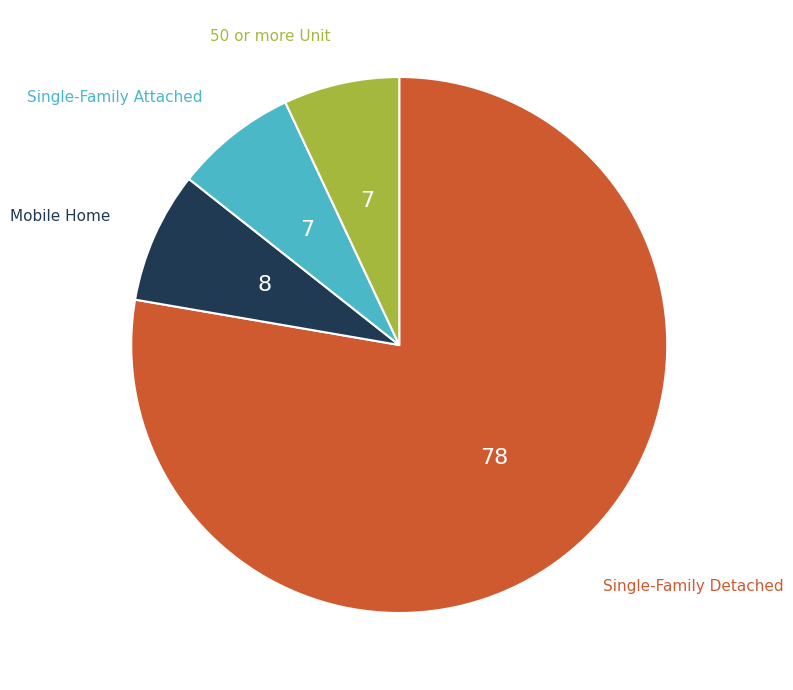

Does any single category account for the majority?

Yes